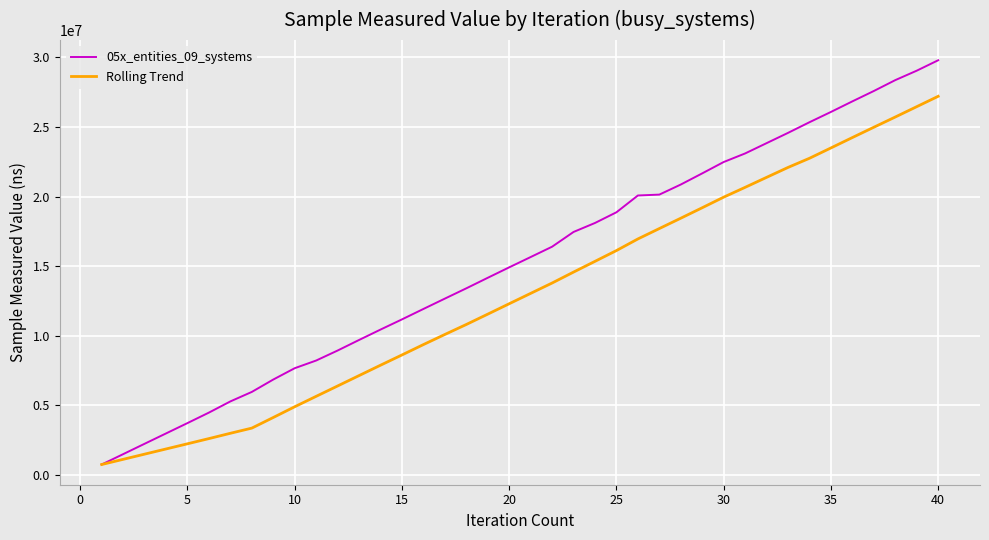

Which series has the largest total across all categories?

05x_entities_09_systems